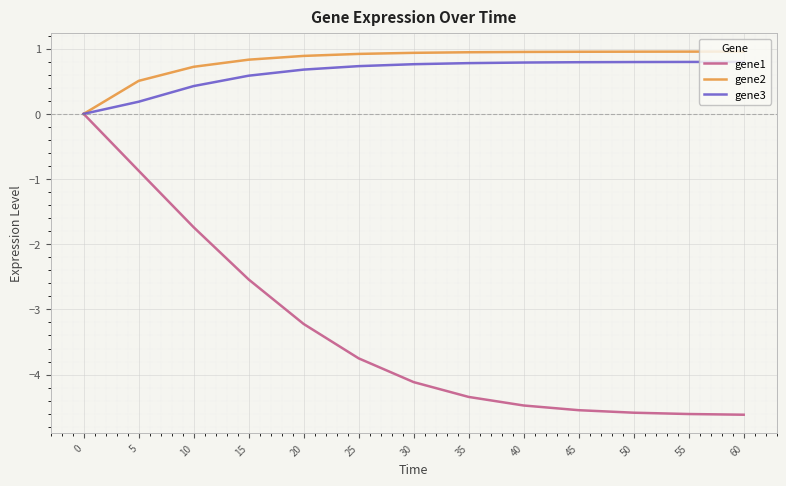

What are all the series names shown in the legend?

gene1, gene2, gene3